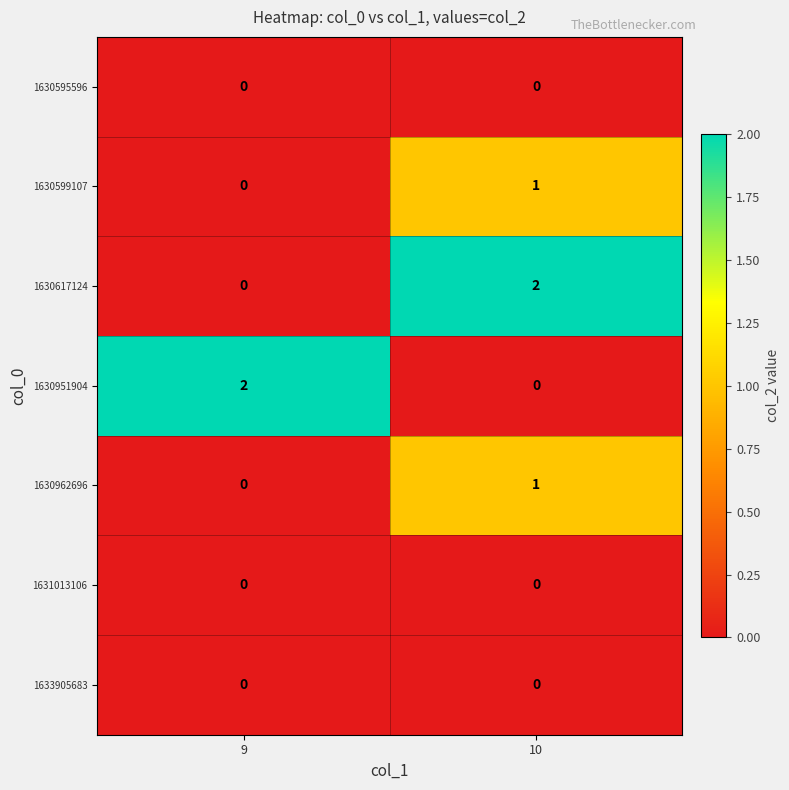

Reading right to left, extract all data points from this chart.

1630595596: 10=0	9=0
1630599107: 10=1	9=0
1630617124: 10=2	9=0
1630951904: 10=0	9=2
1630962696: 10=1	9=0
1631013106: 10=0	9=0
1633905683: 10=0	9=0